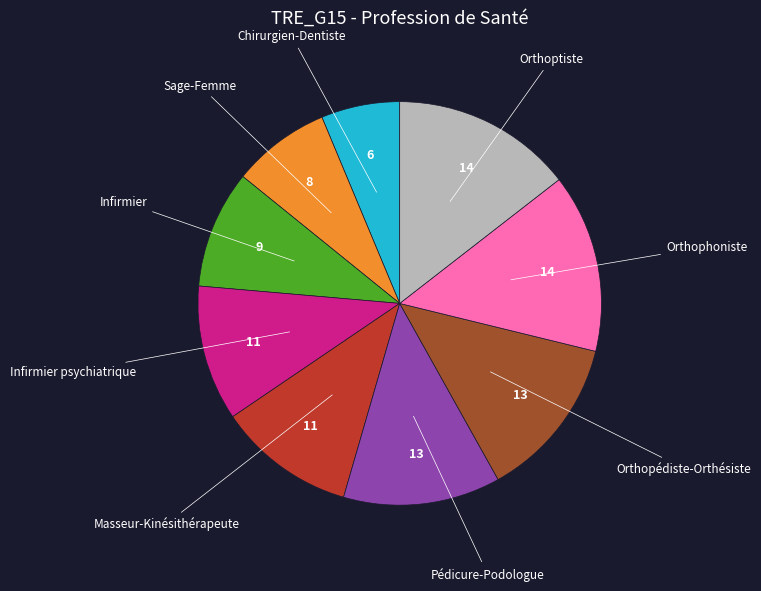

Does any single category account for the majority?

No